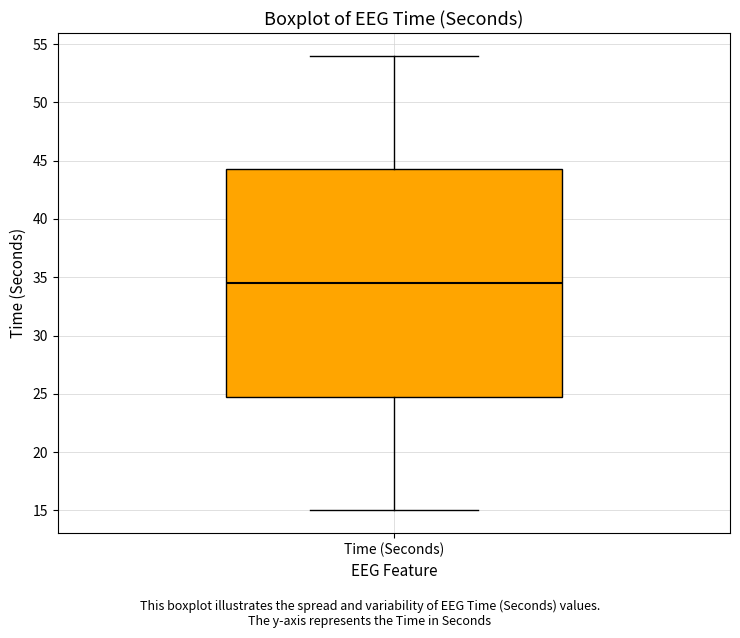

Read this box plot against the y-axis: the position of the median line, the range covered by the box, and the ends of both whiskers. The values are not printed on the chart, so give them approximately, as read against the axis.

median 34.5, box 25.0 to 44.5, whiskers 15.0 to 54.0